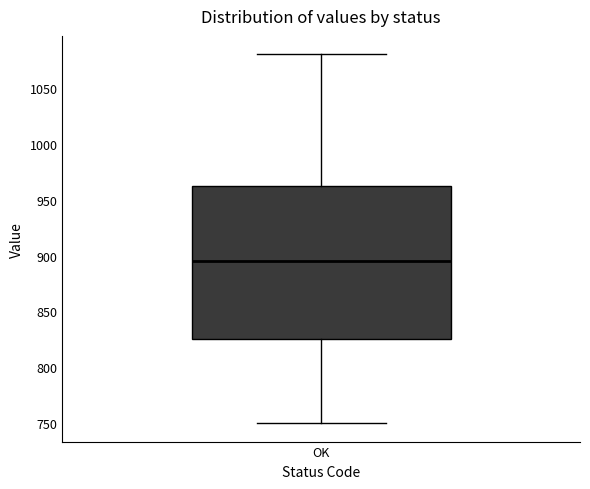

Read this box plot against the y-axis: the position of the median line, the range covered by the box, and the ends of both whiskers. The values are not printed on the chart, so give them approximately, as read against the axis.

median 895, box 825 to 965, whiskers 750 to 1080